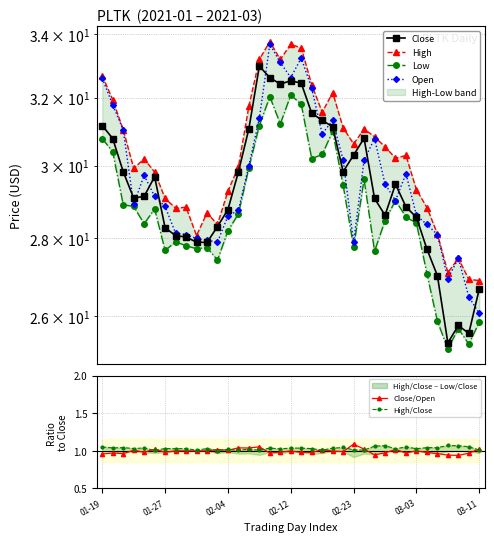

The Close/Open series shows 1.0 at 03-03. True or false?

True